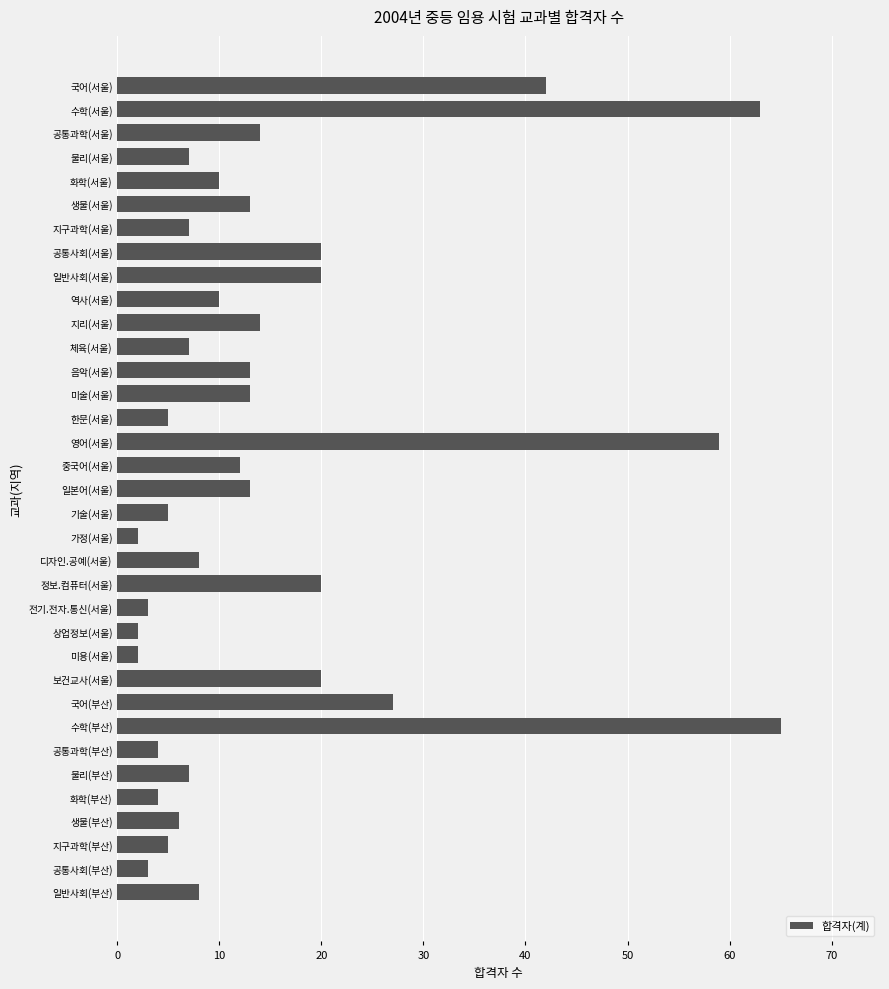

The chart shows a value of 11 at 물리(서울). True or false?

False